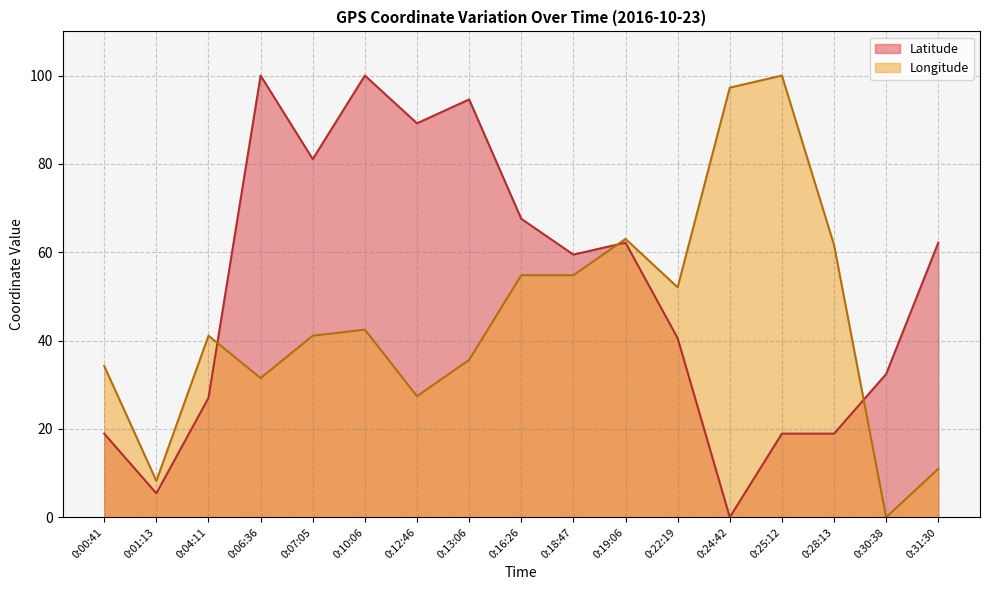

What is the label of the 1st point from the left?

0:00:41